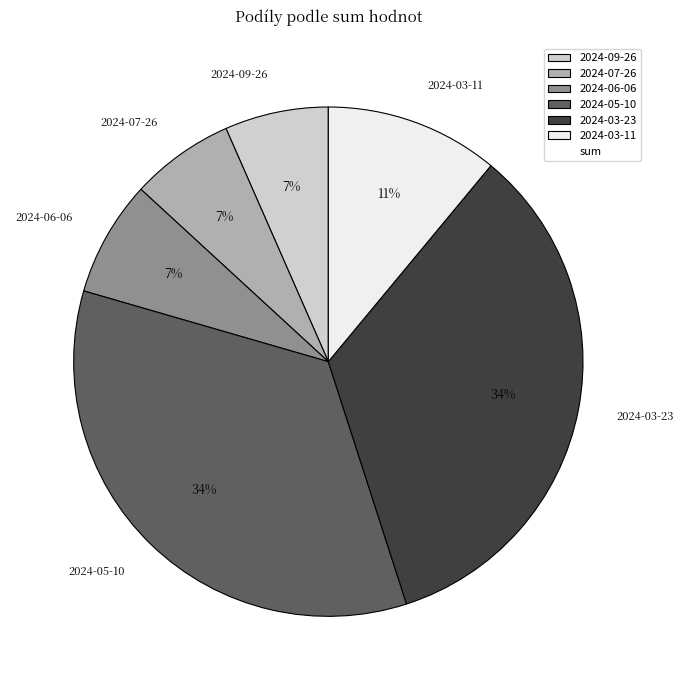

Count the number of slices in the pie.

6